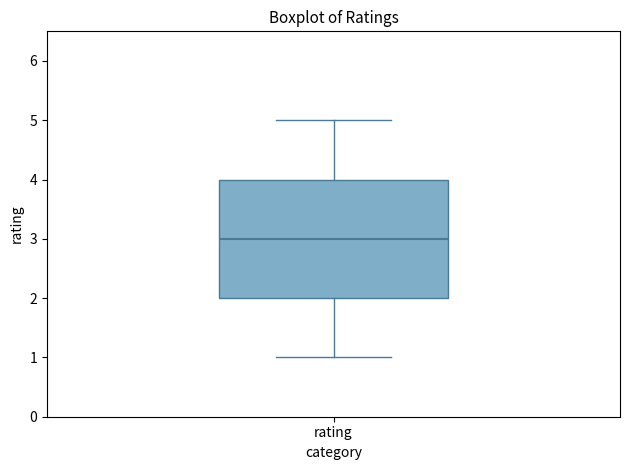

Read this box plot against the y-axis: the position of the median line, the range covered by the box, and the ends of both whiskers. The values are not printed on the chart, so give them approximately, as read against the axis.

median 3, box 2 to 4, whiskers 1 to 5